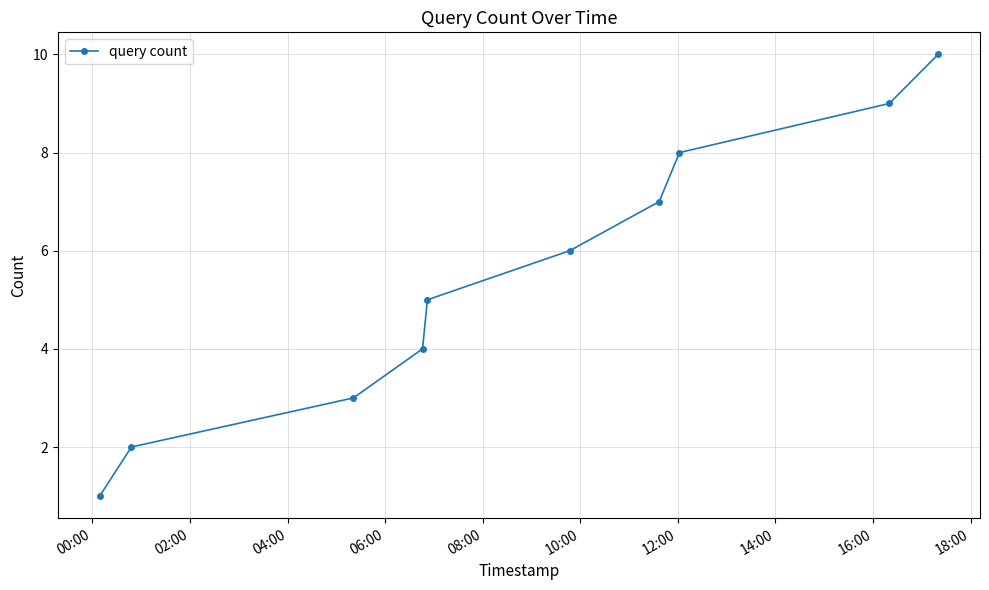

What is the difference between the maximum and second lowest values?

8